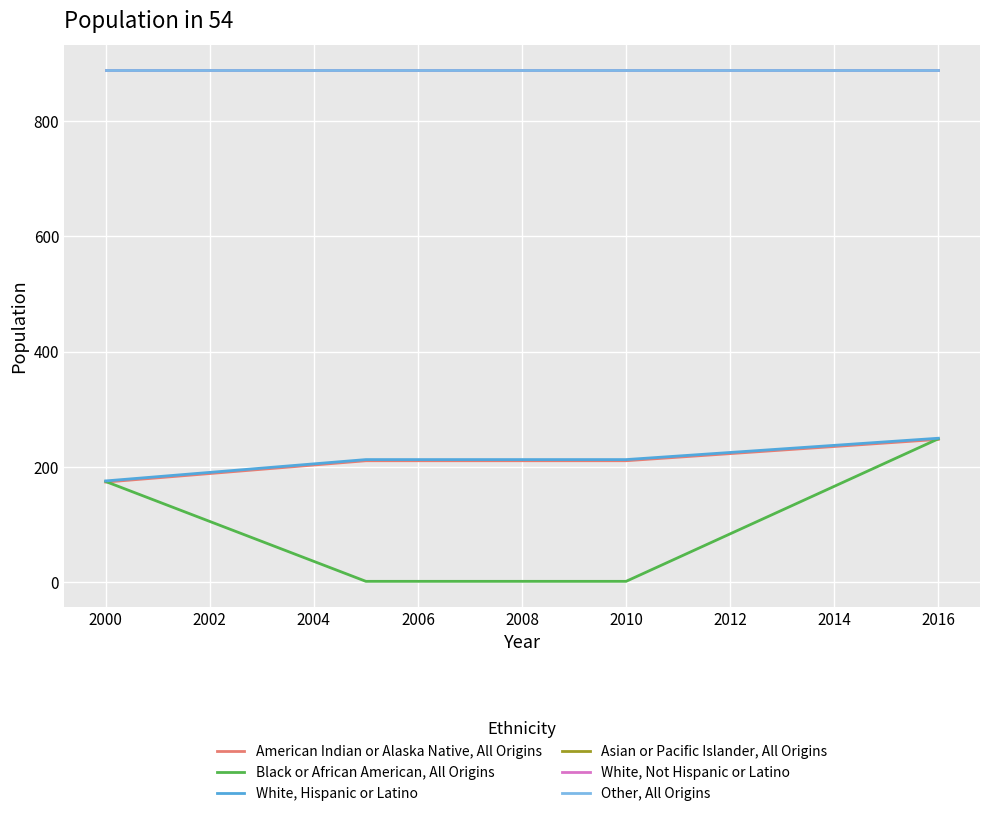

At which label does White, Hispanic or Latino reach its minimum?

2000